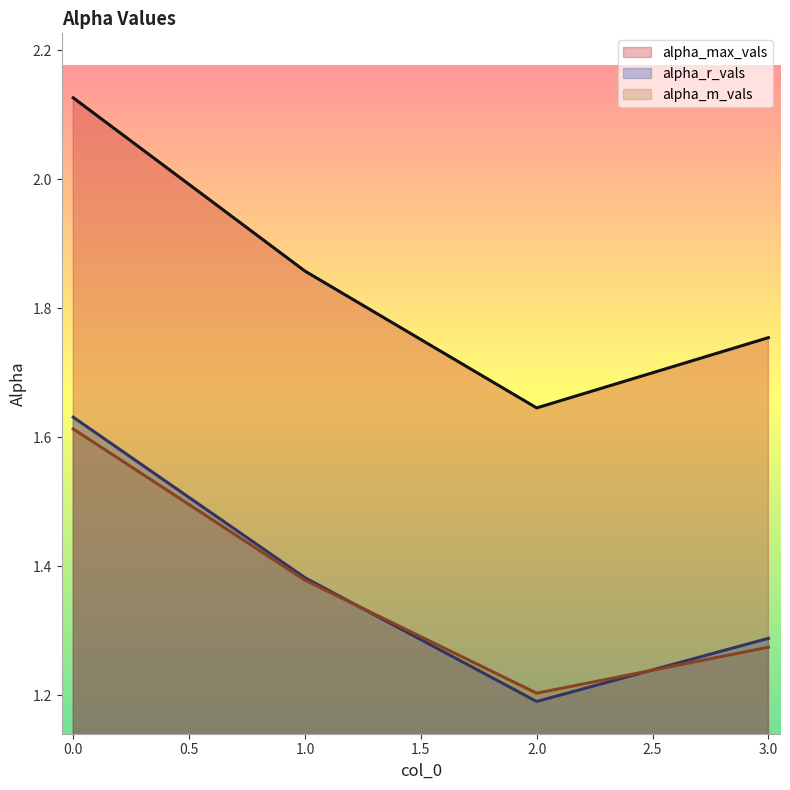

True or false: alpha_m_vals has more than 2 points higher than both neighbors.

False